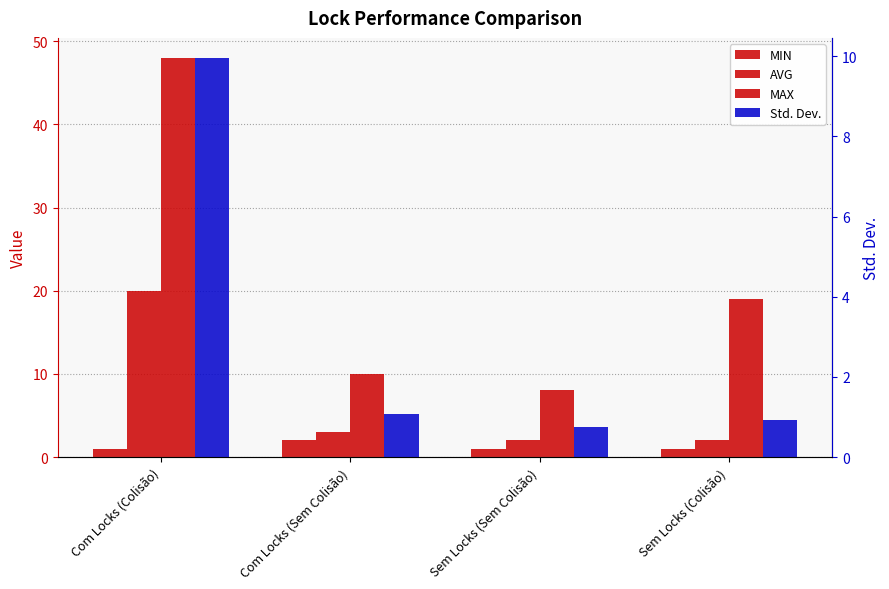

How many bars are there in total?

16